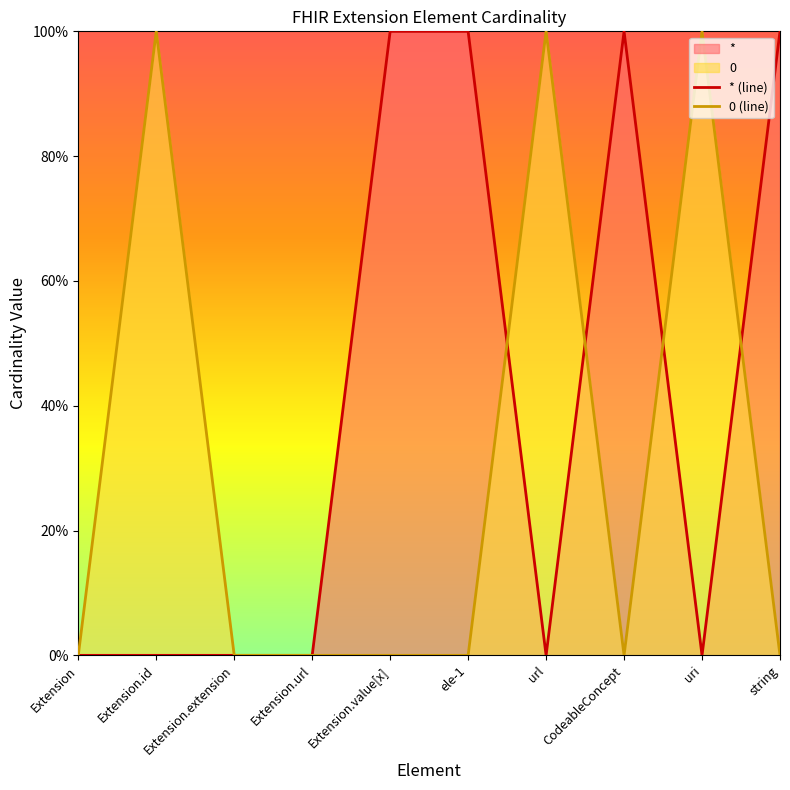

Reading left to right, extract all data points from this chart.

* (line): 0	0	0	0	1	1	0	1	0	1
0 (line): 0	1	0	0	0	0	1	0	1	0